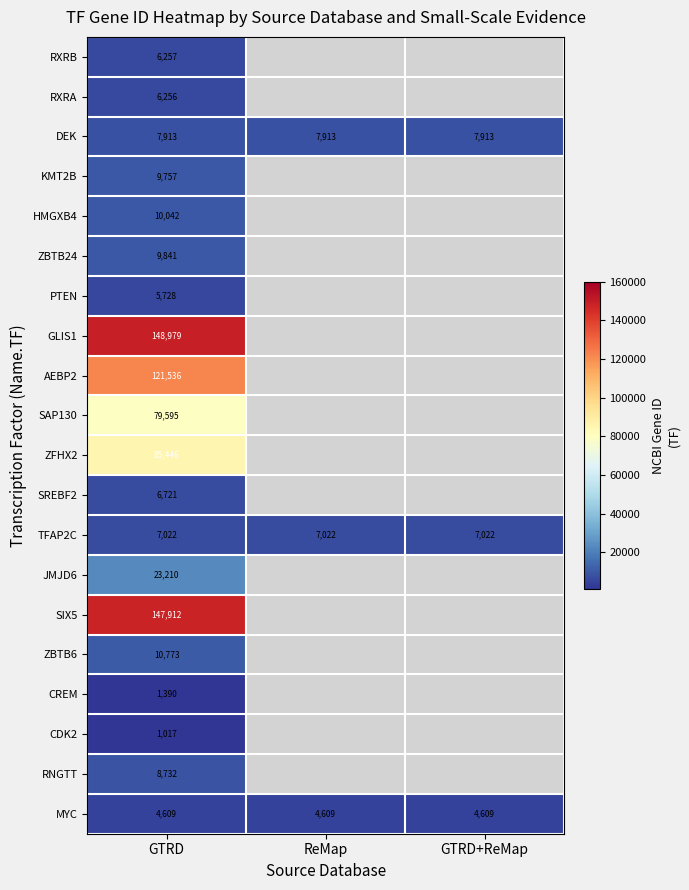

What is the spread (max minus min) of values at GTRD?

147962